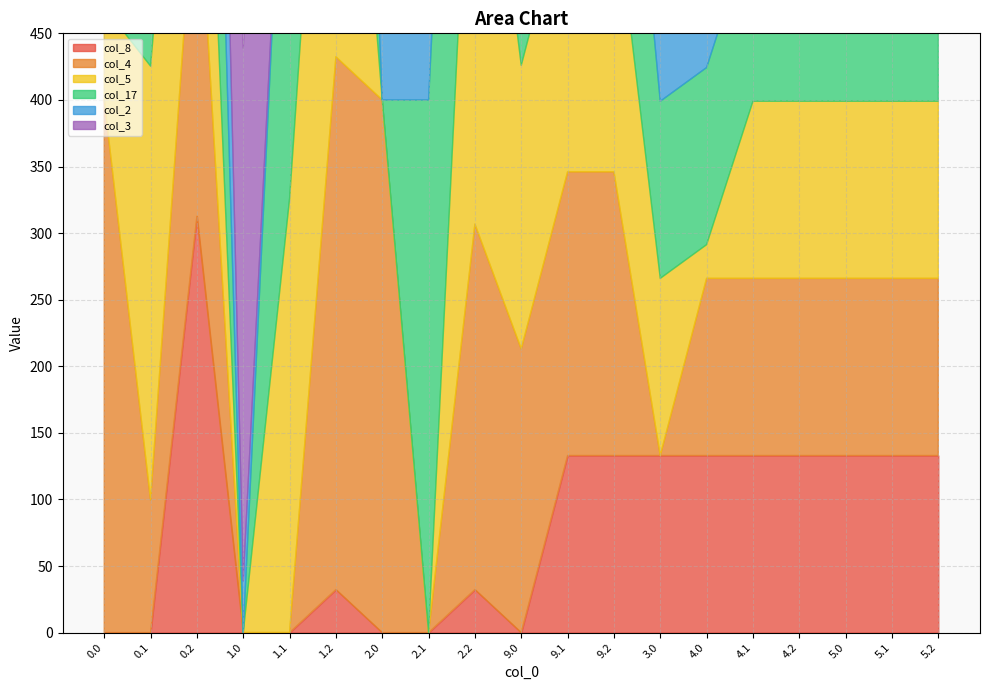

Which series has the largest total across all categories?

col_17